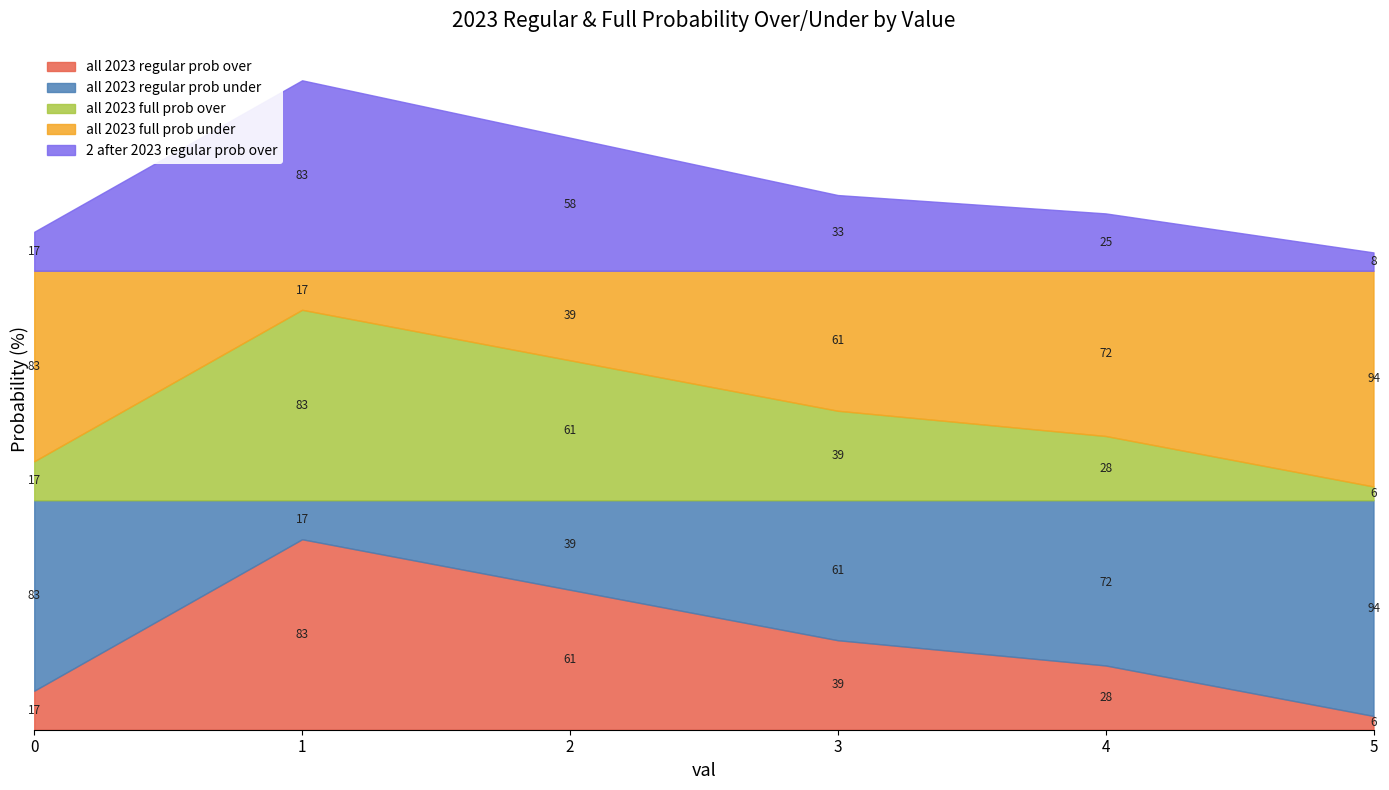

After their last crossing, which series has the higher values: 2 after 2023 regular prob over or all 2023 regular prob over?

2 after 2023 regular prob over